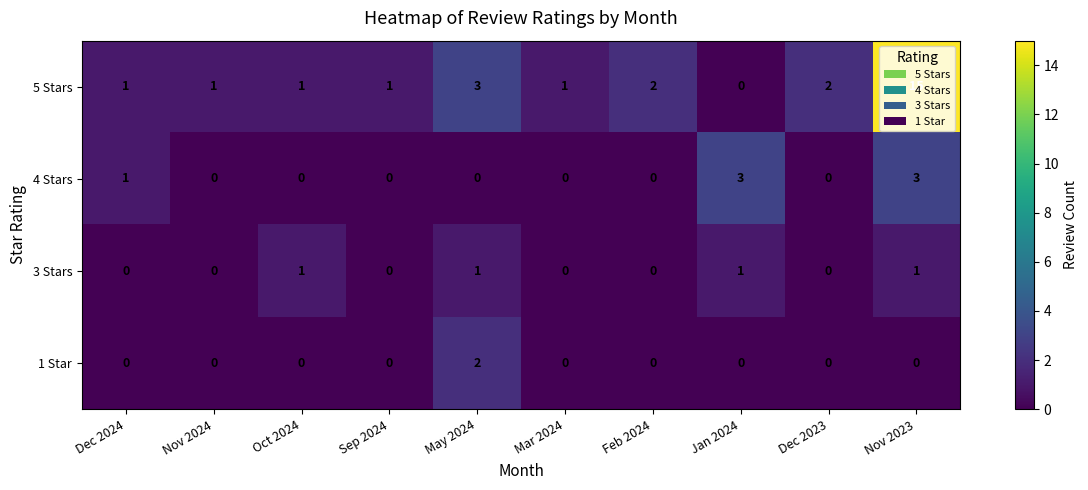

At which label does 5 Stars reach its minimum?

Jan 2024